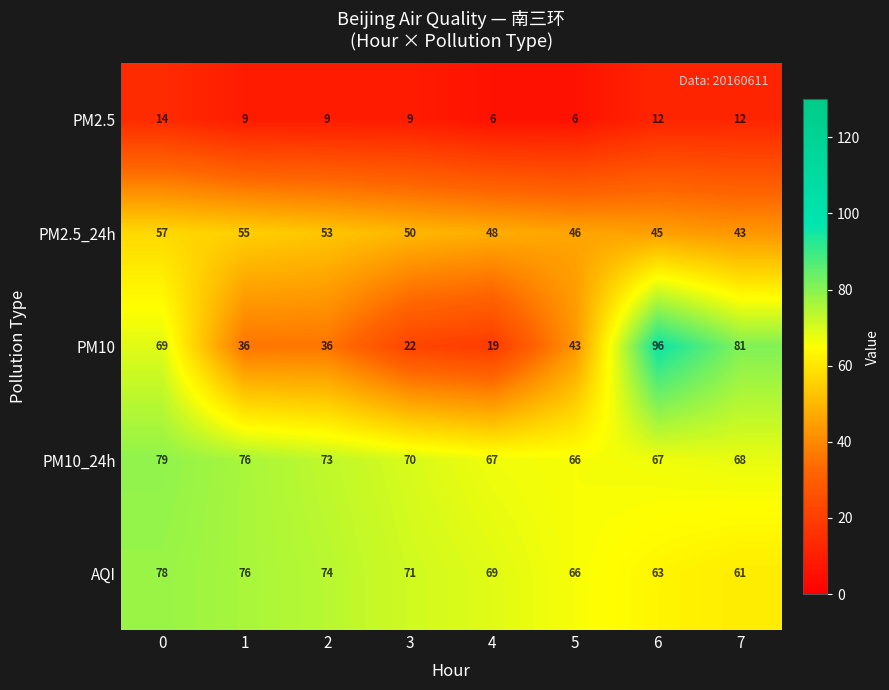

What is the maximum value for PM2.5?

14